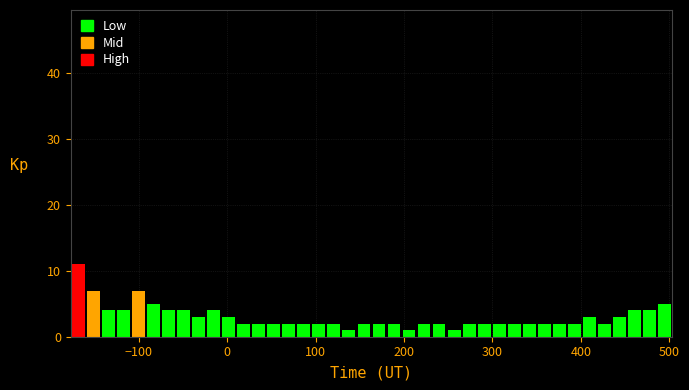

Around what value on the x-axis is the tallest bar? Give the approximate position of its centre, as read against the axis.

-170